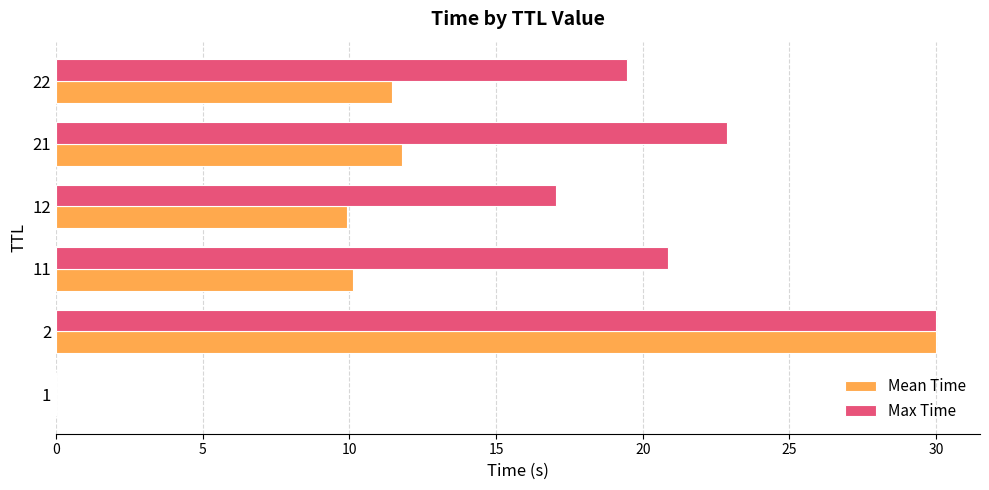

How many data points does each series have?

6